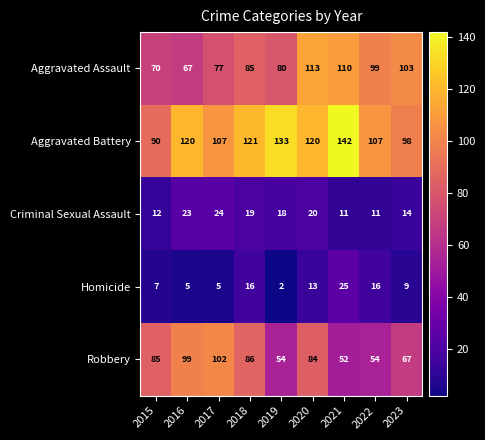

At 2021, list the series in order from largest to smallest.

Aggravated Battery, Aggravated Assault, Robbery, Homicide, Criminal Sexual Assault